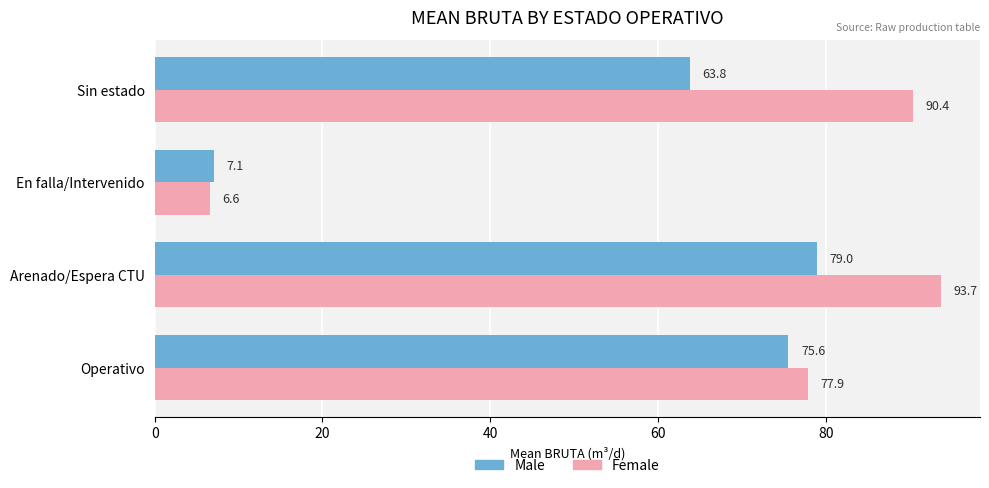

At how many categories does at least one series exceed 52?

3